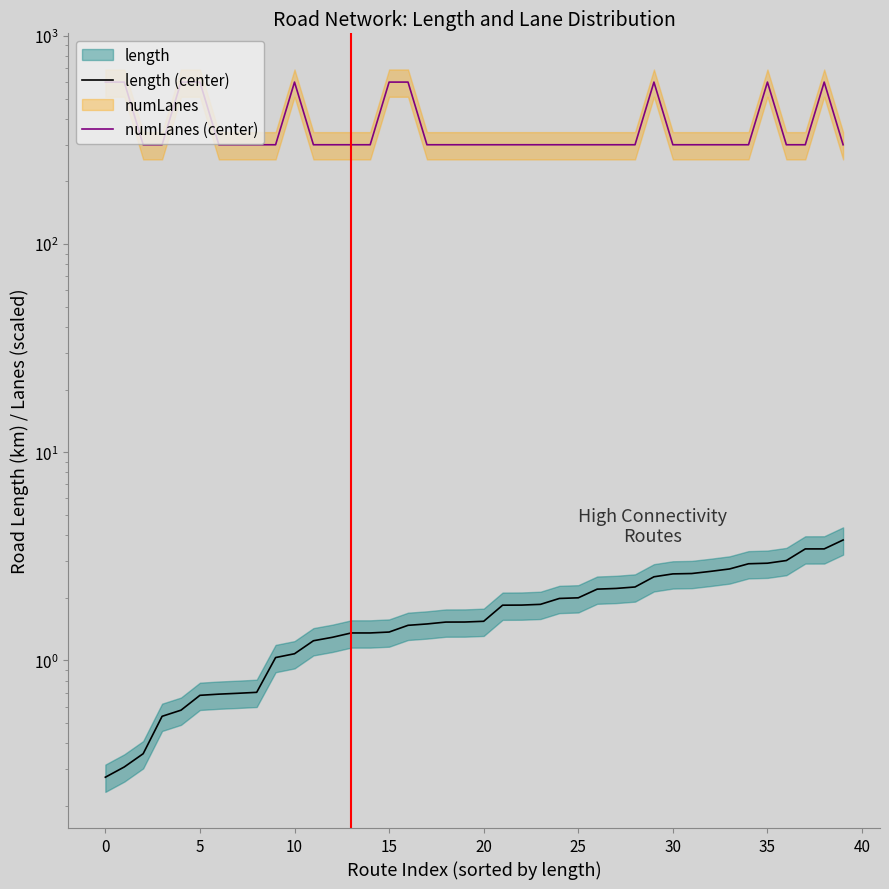

List the series in order of their peak value, highest first.

numLanes (center), length (center)